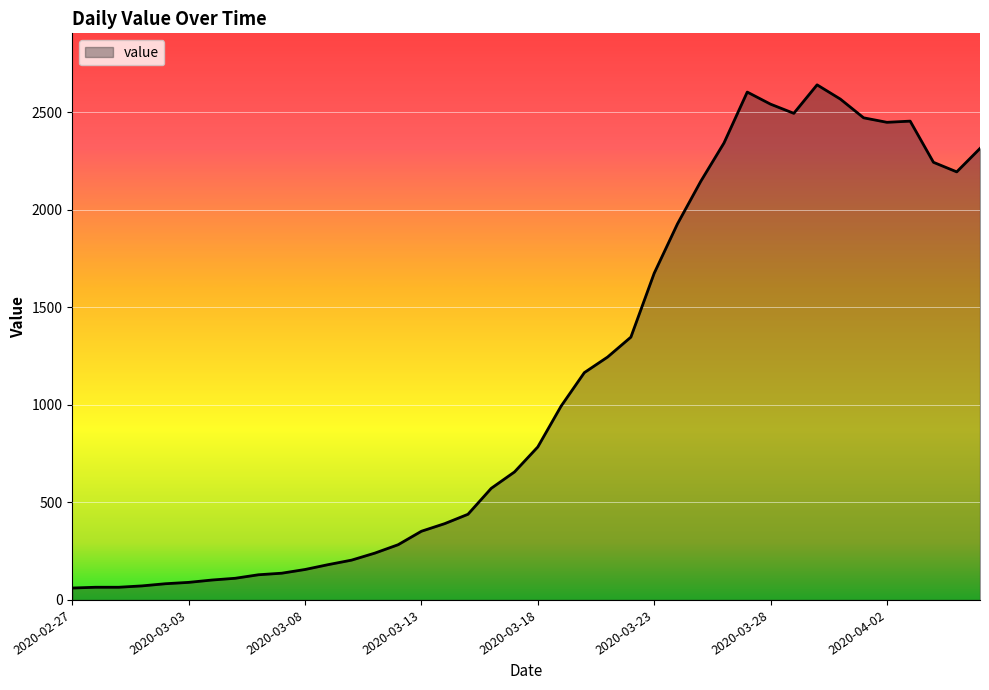

What is the maximum value shown in the chart?

2640